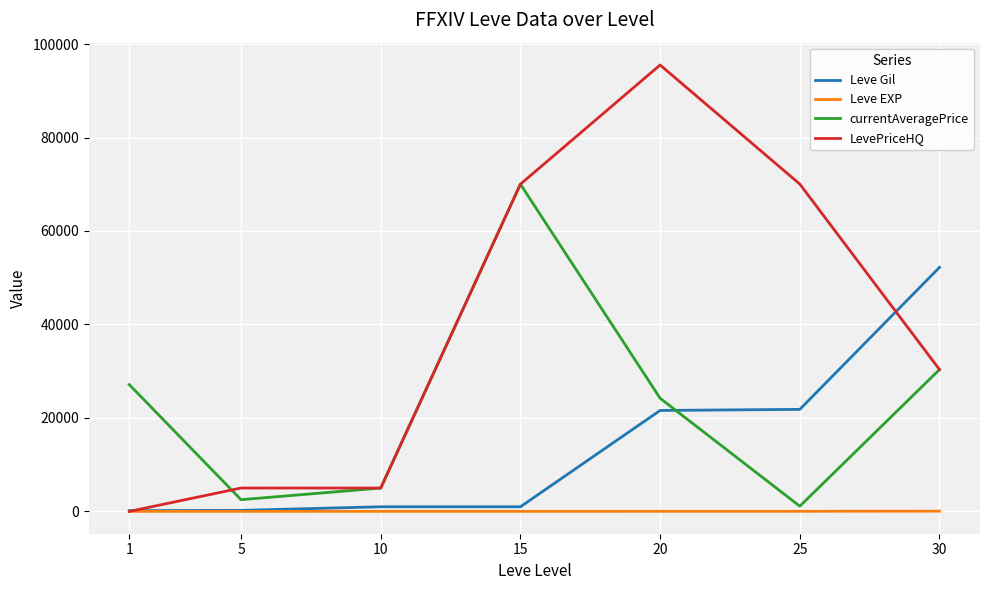

What is the sum of the Leve EXP values at 5 and 10?

14